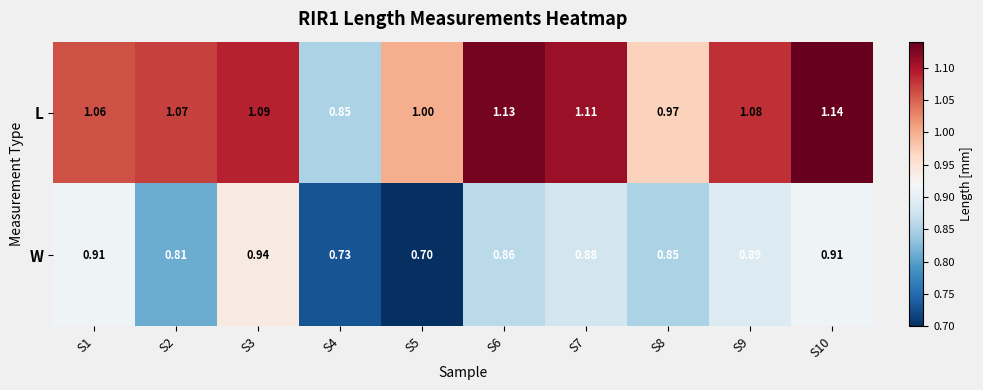

At which category is the sum across all series the highest?

S10